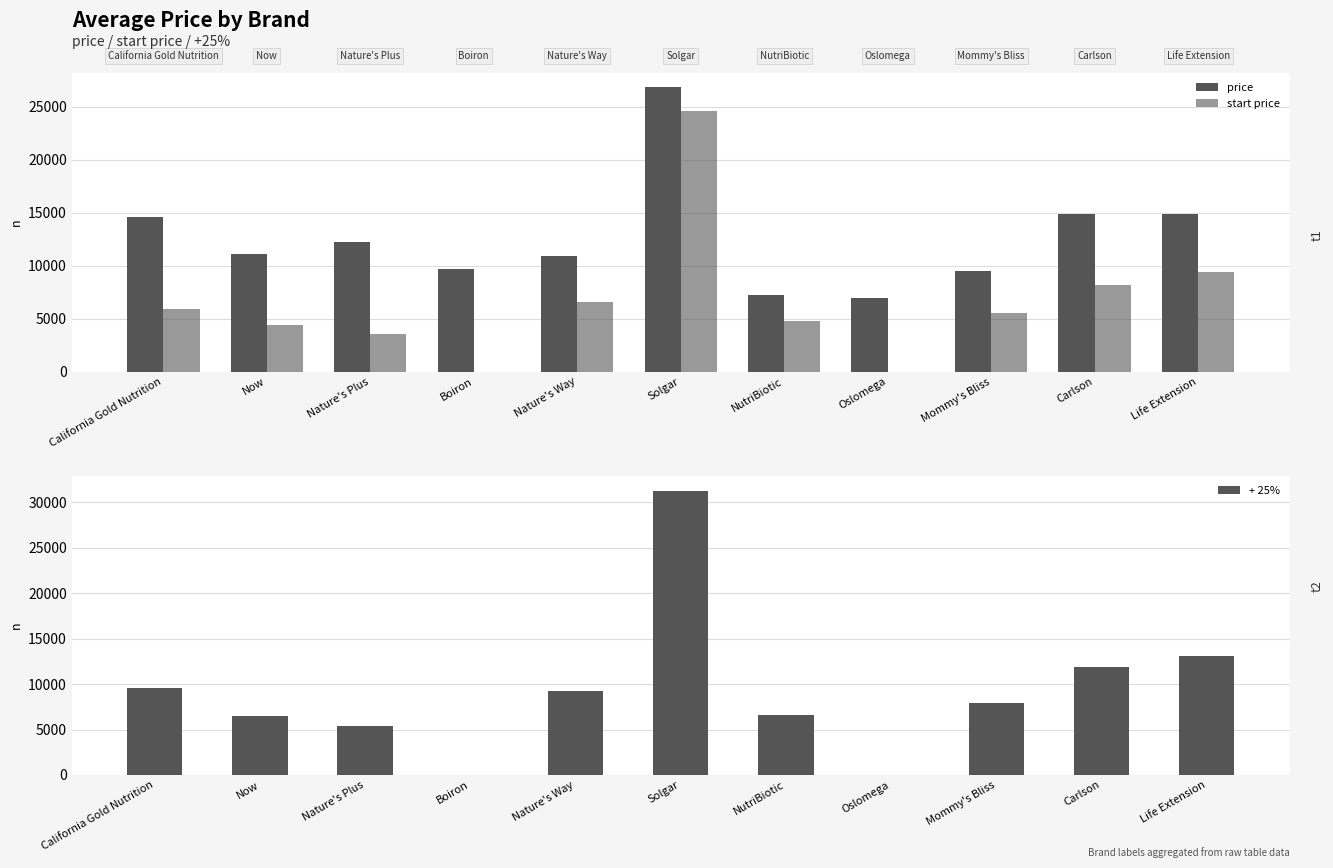

What is the difference between the highest and lowest values at Oslomega?

6958.0